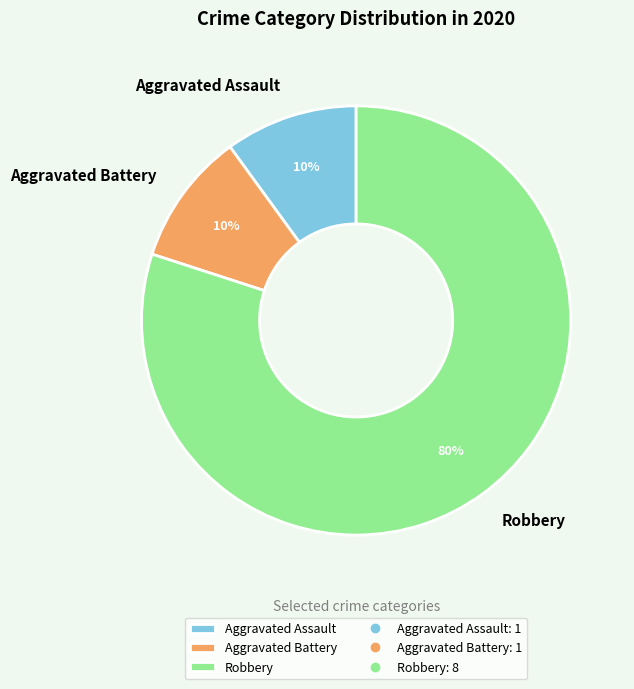

What is the ratio of the value at Robbery to the value at Aggravated Battery?

8.0